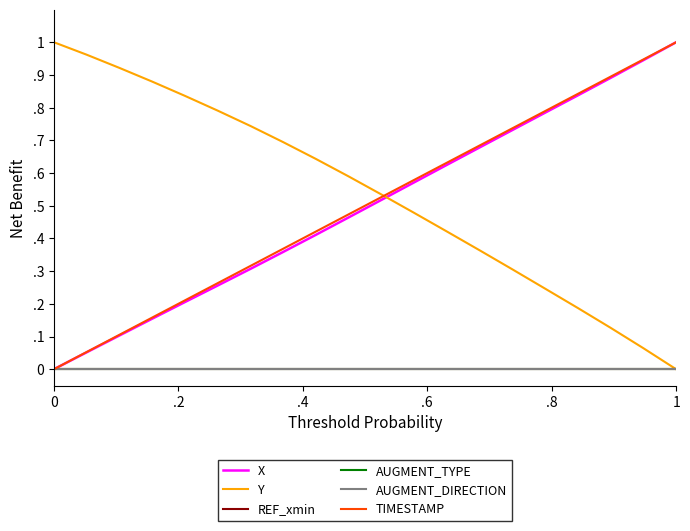

True or false: AUGMENT_TYPE and AUGMENT_DIRECTION cross at least once.

False